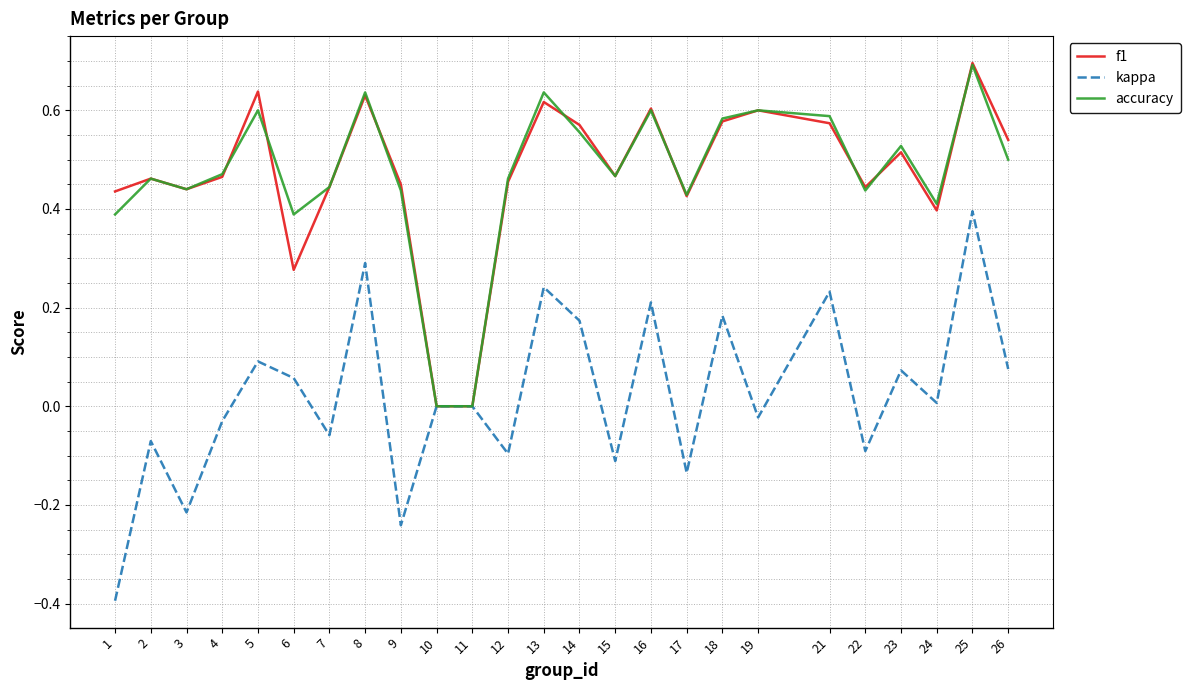

The accuracy series shows 0.2 at 3. True or false?

False